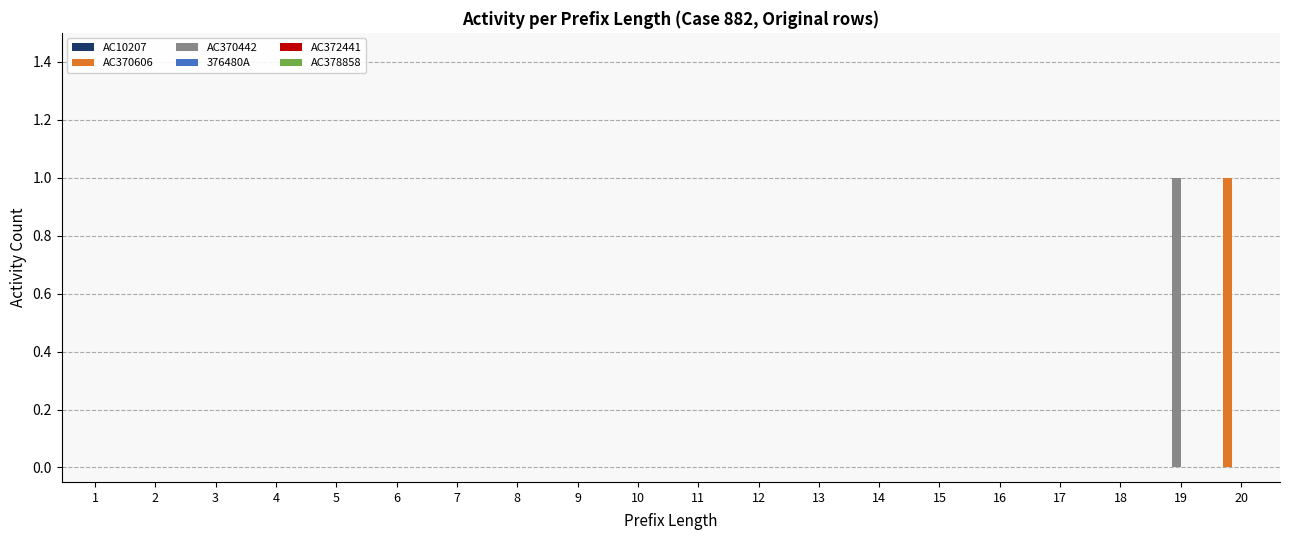

Between 17 and 19, which series saw the biggest shift?

AC370442